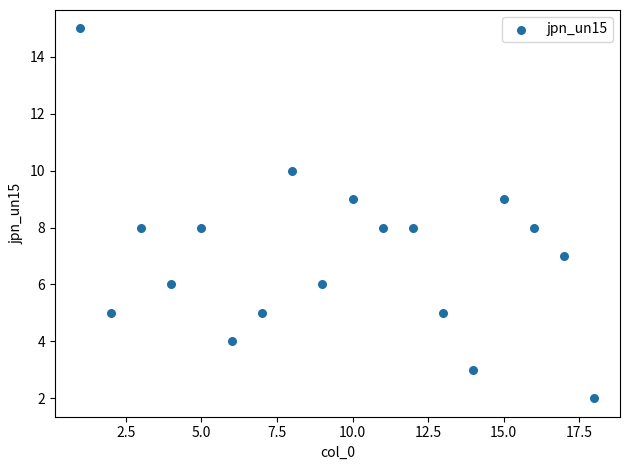

What is the range of X values (max minus min)?

17